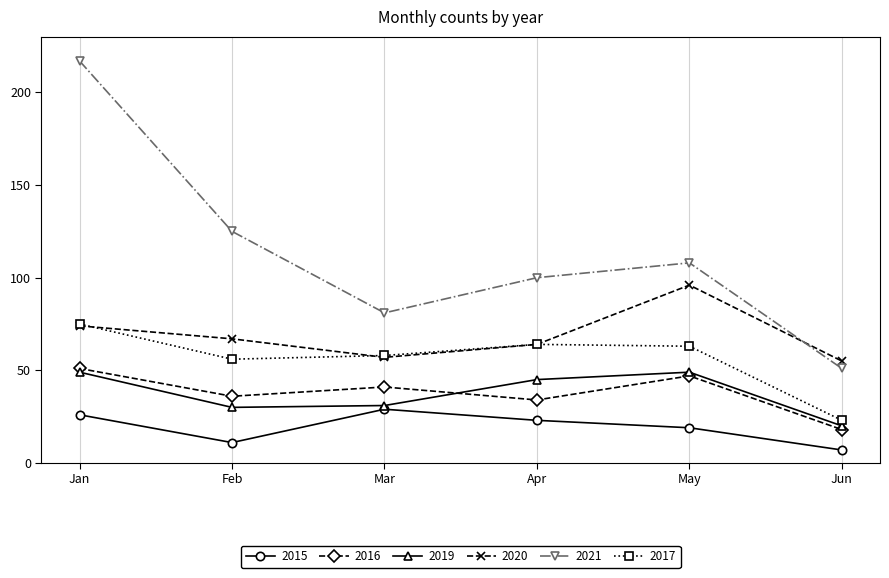

What is the difference between the maximum and minimum values in the 2016 series?

33